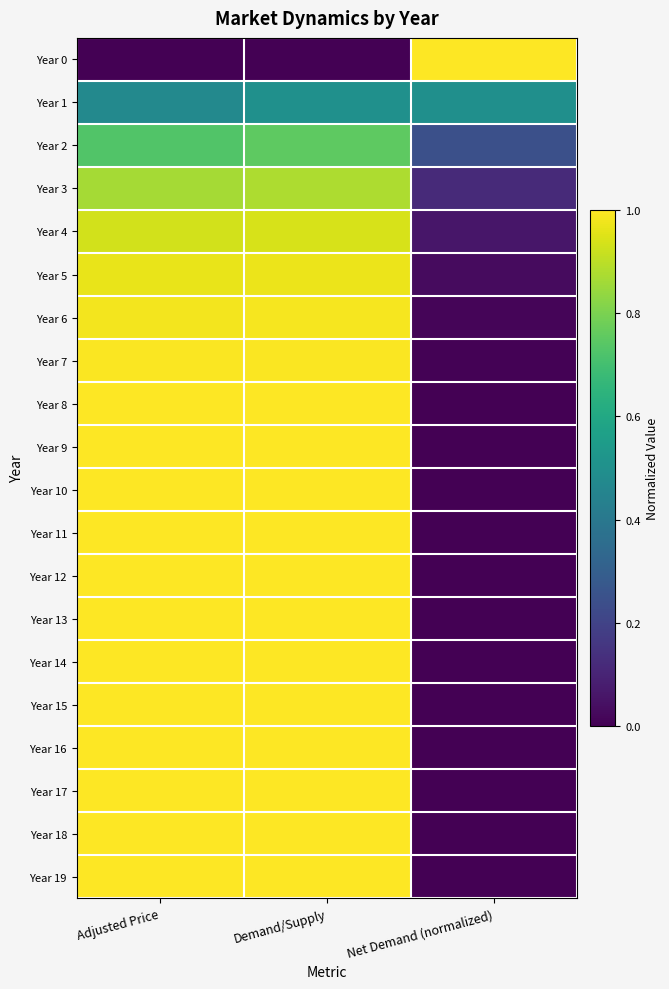

Rank the series at Adjusted Price from highest to lowest value.

Year 17, Year 18, Year 19, Year 15, Year 16, Year 14, Year 13, Year 12, Year 11, Year 10, Year 9, Year 8, Year 7, Year 6, Year 5, Year 4, Year 3, Year 2, Year 1, Year 0